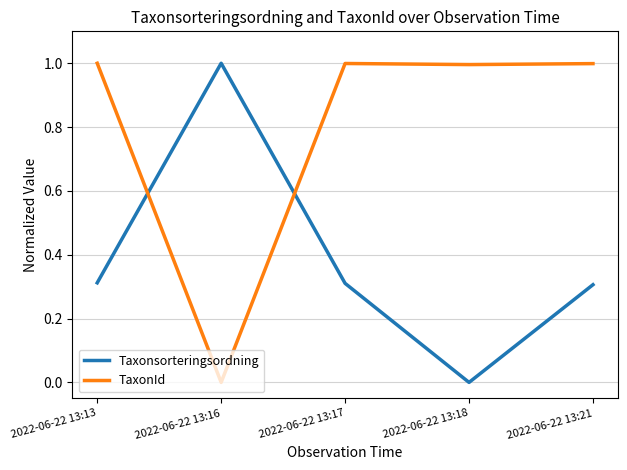

Count the number of categories in the chart.

5